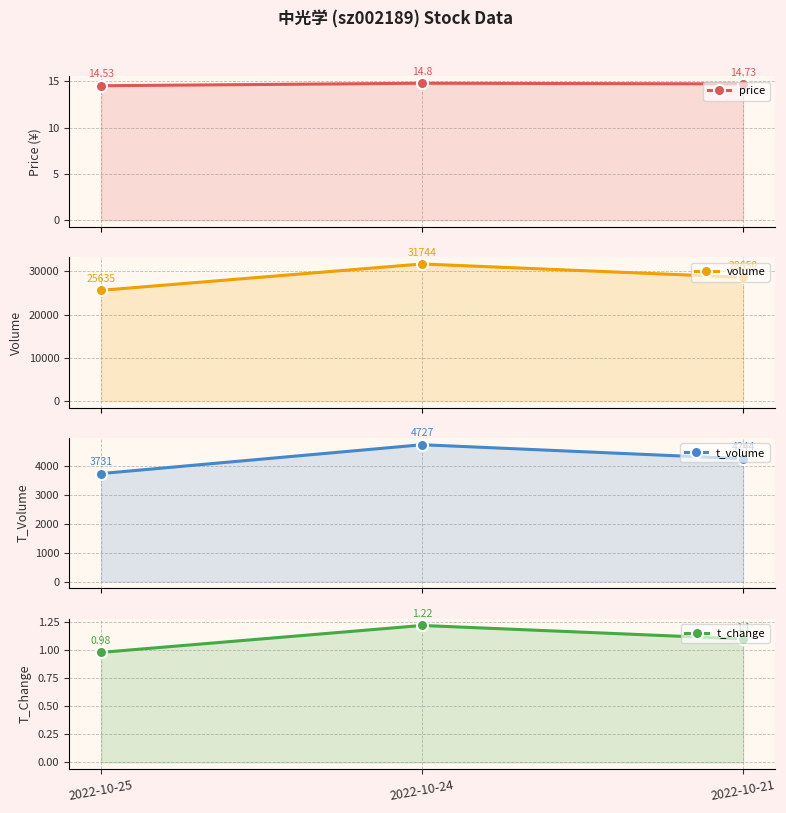

Between 2022-10-21 and 2022-10-24, which is larger?

2022-10-24